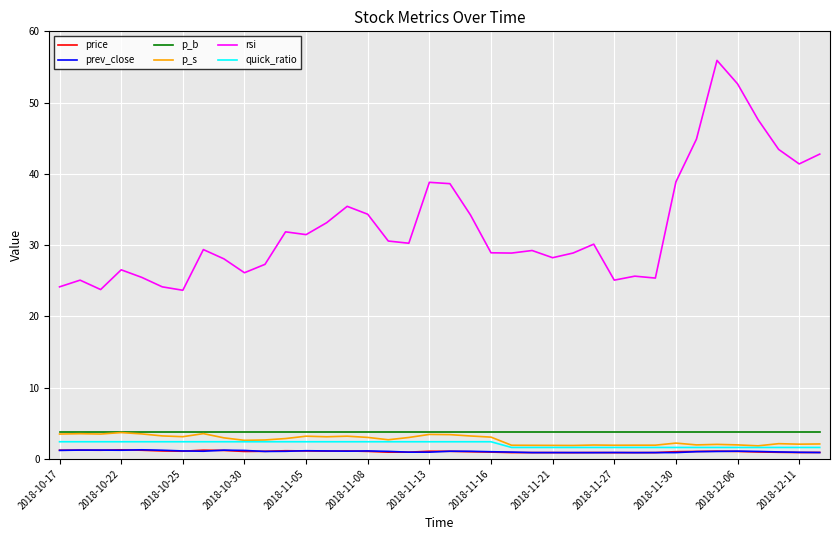

What are all the series names shown in the legend?

price, prev_close, p_b, p_s, rsi, quick_ratio